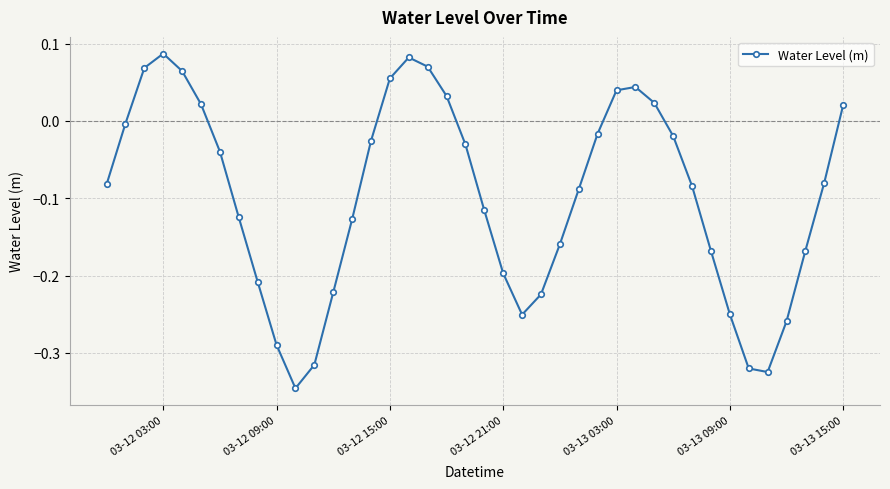

What is the difference between the maximum and minimum values?

0.4